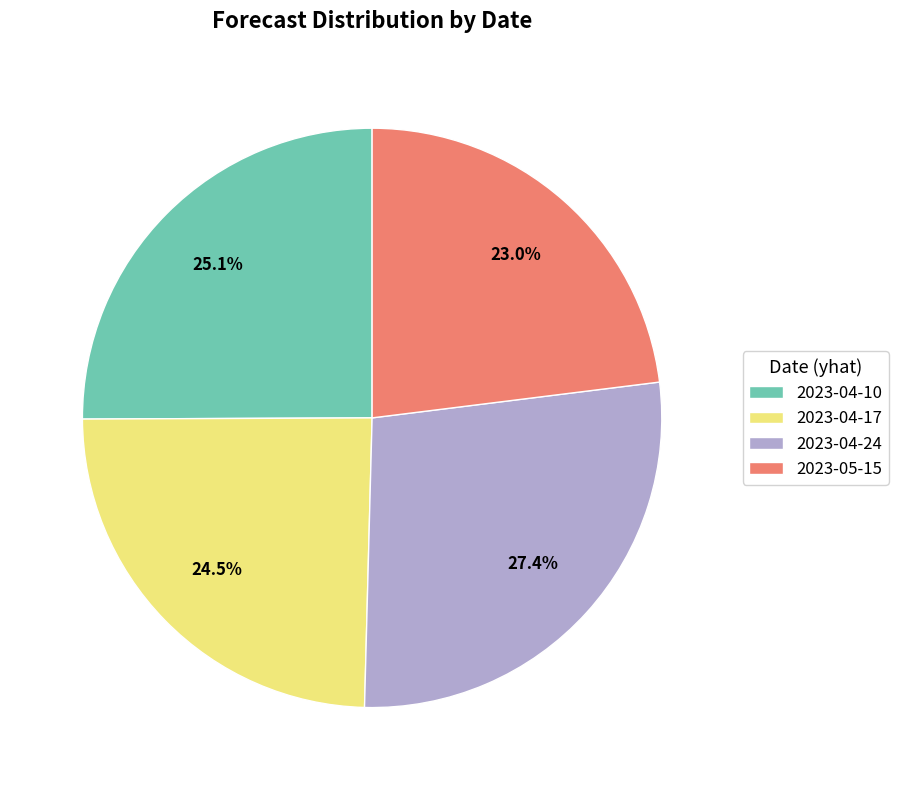

Rank the categories by value from highest to lowest.

2023-04-24, 2023-04-10, 2023-04-17, 2023-05-15